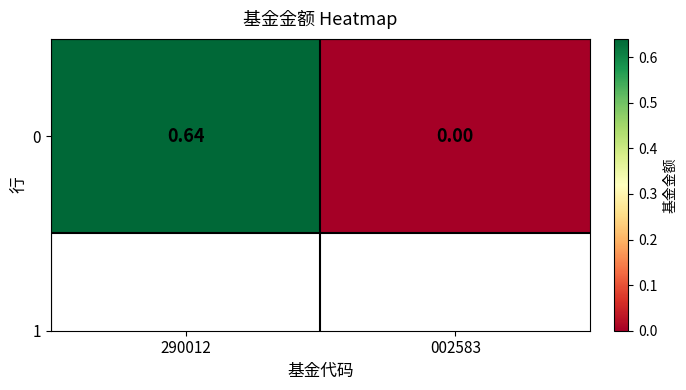

Rank the categories by value from highest to lowest.

290012, 002583